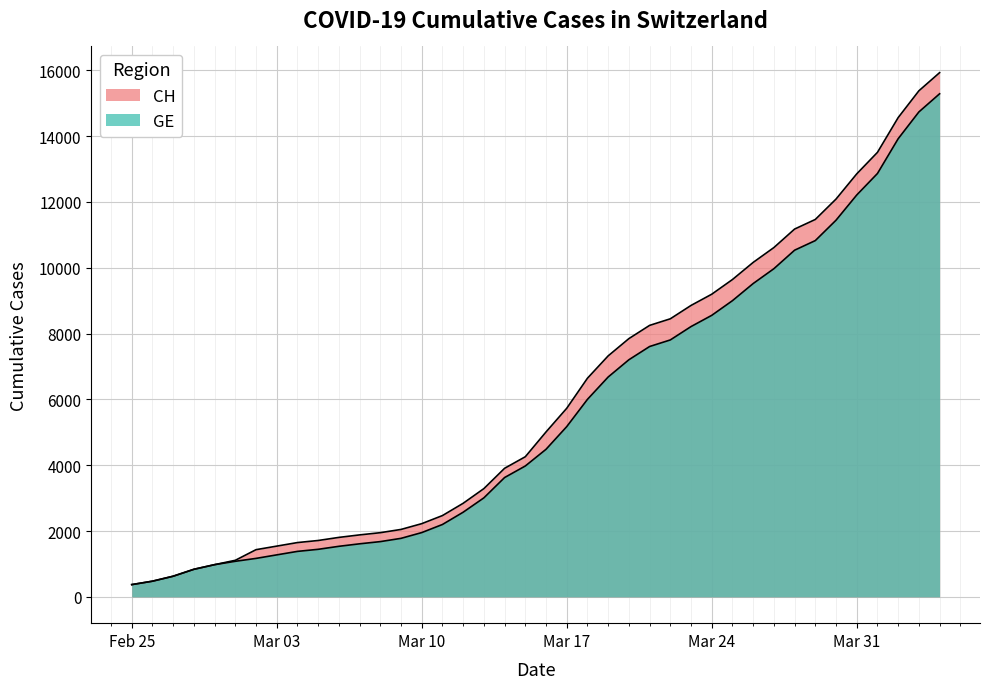

True or false: CH and GE cross at least once.

False